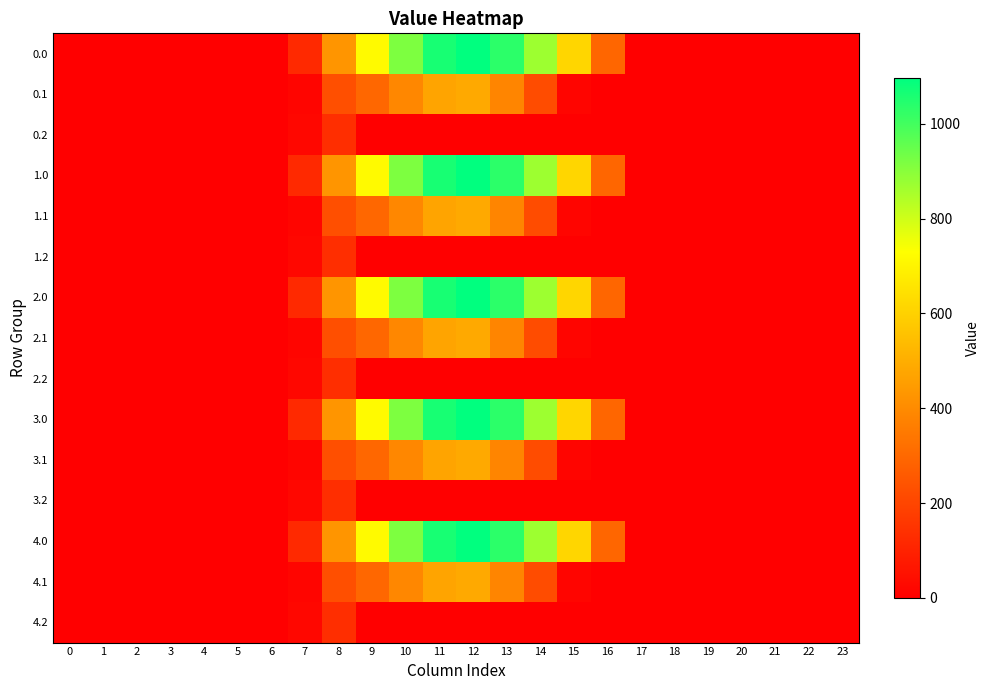

At which category is the sum across all series the highest?

12